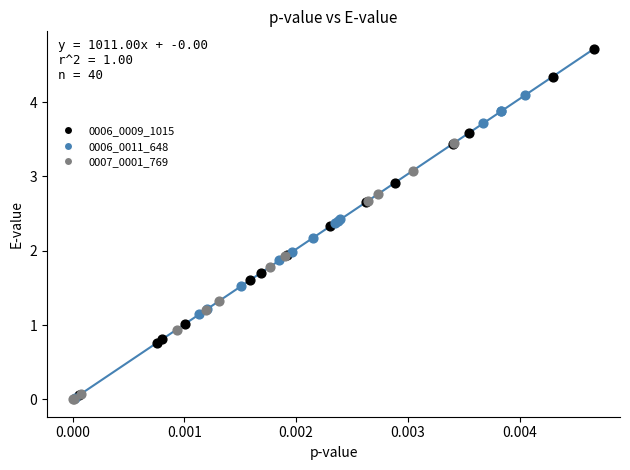

Which series has the largest Y range (max minus min)?

0006_0009_1015